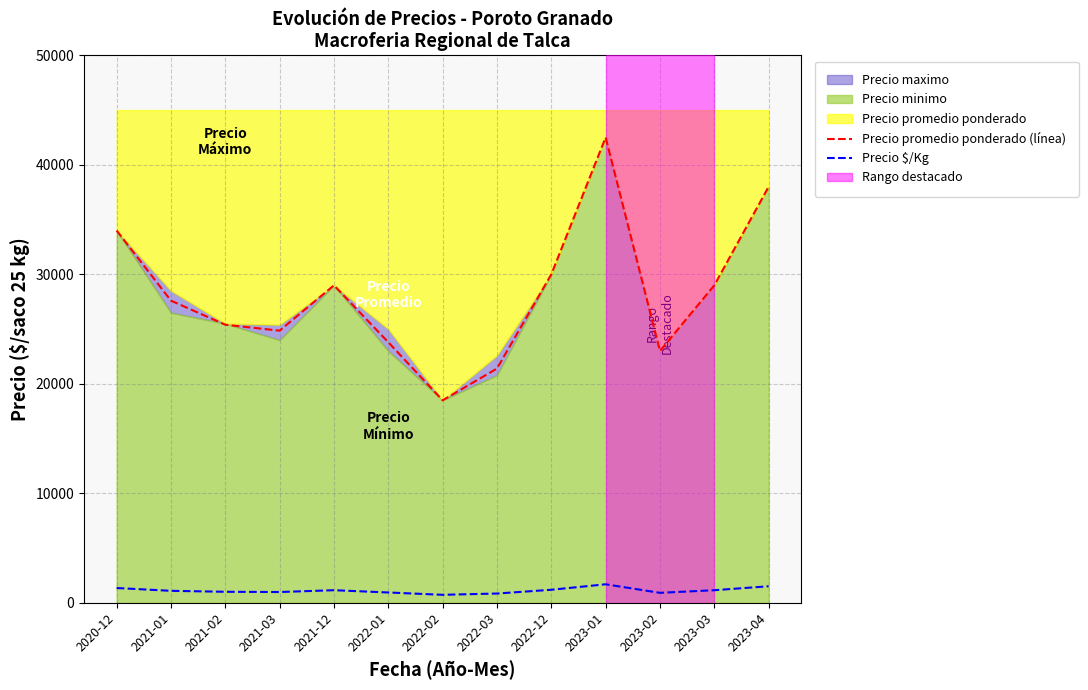

Reading left to right, list all the values displayed in this chart.

Precio promedio ponderado (línea): 34000	27600	25400	24860	29000	23800	18500	21400	30000	42500	23000	29000	38000
Precio $/Kg: 1360	1104	1016	994	1160	952	740	856	1200	1700	920	1160	1520